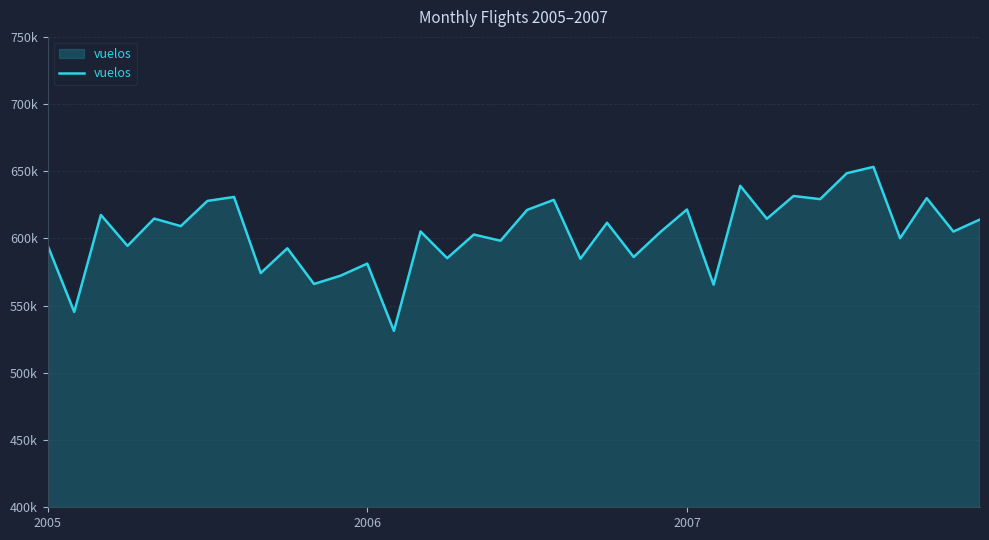

Reading right to left, transcribe all the data shown in this chart.

614139	605149	629992	600187	653279	648560	629280	631609	614648	639209	565604	621559	604758	586197	611718	584937	628732	621244	598315	602919	585351	605217	531247	581287	572343	566138	592712	574253	630904	627961	609195	614802	594492	617540	545332	594924